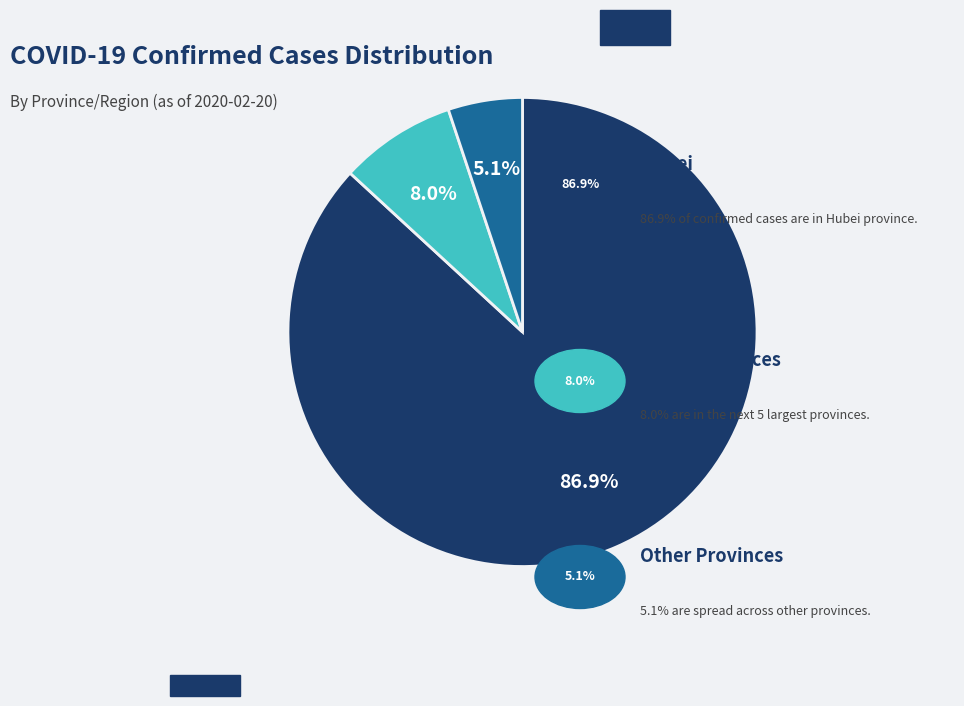

Does any single category account for the majority?

Yes